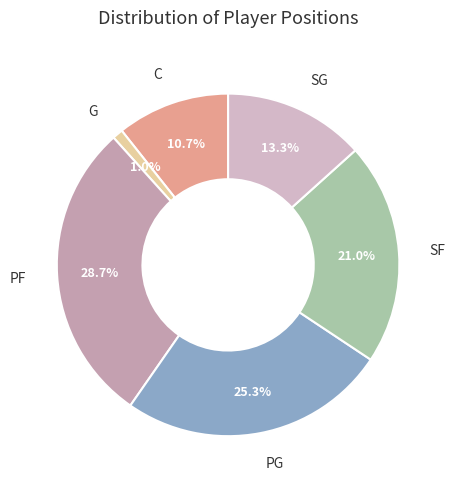

What is the ratio of the value at SF to the value at C?

2.0